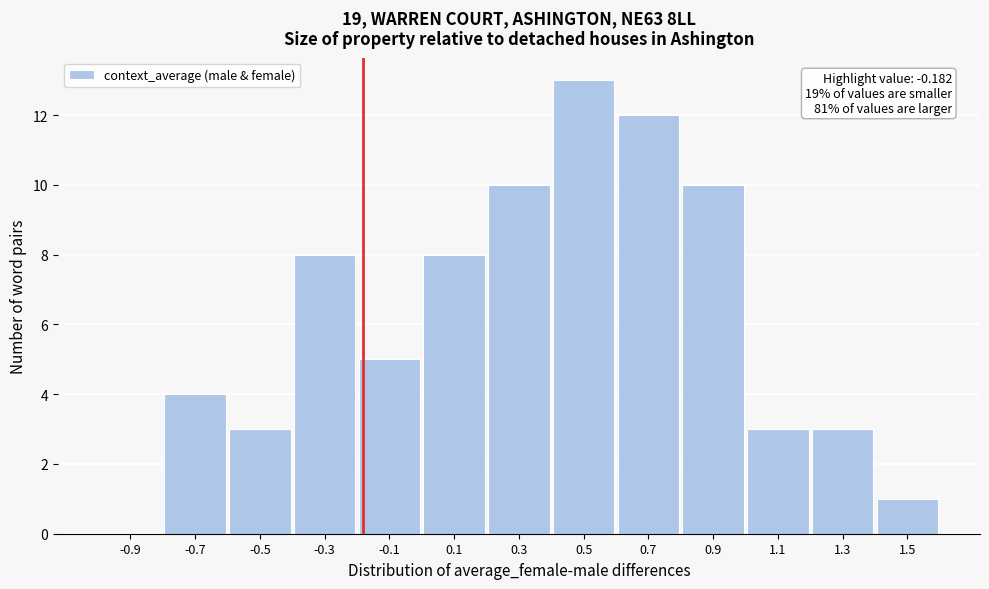

Which range on the x-axis has the tallest bar?

0.4 to 0.6